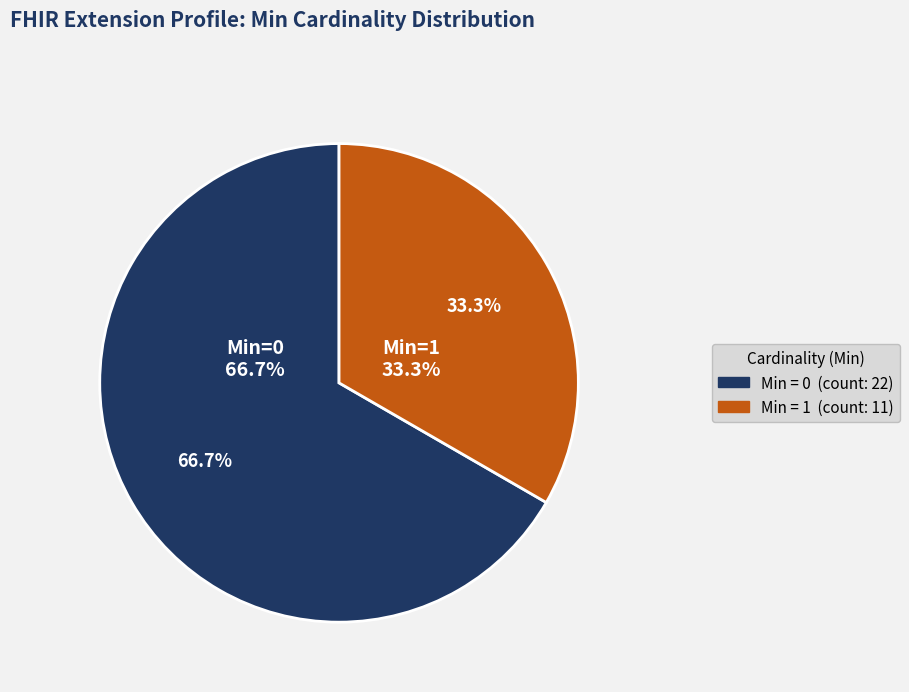

Does any single category account for the majority?

No